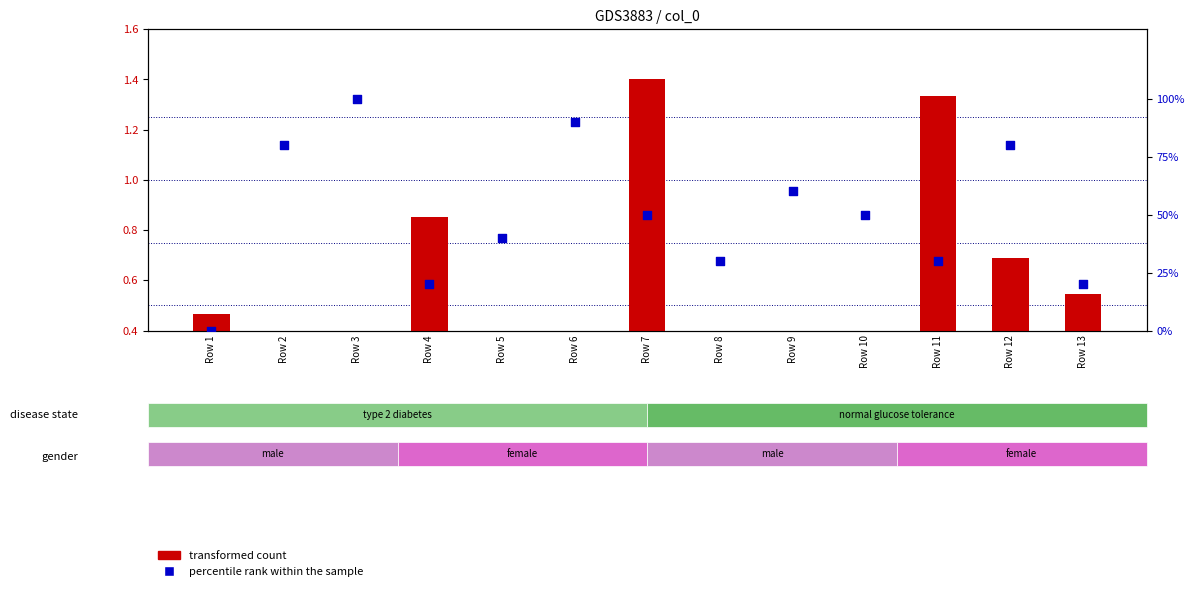

Which series has the largest total across all categories?

percentile rank within the sample